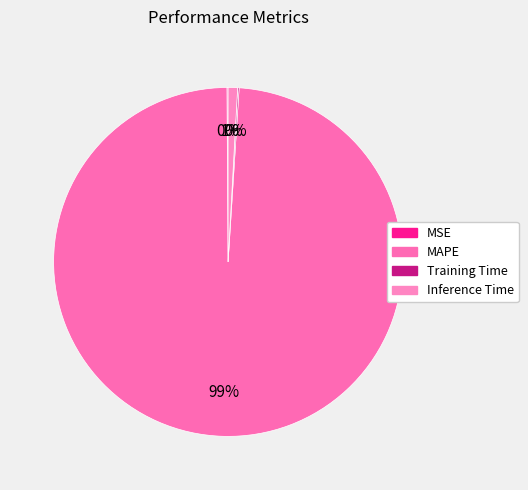

Which category accounts for the majority?

MAPE